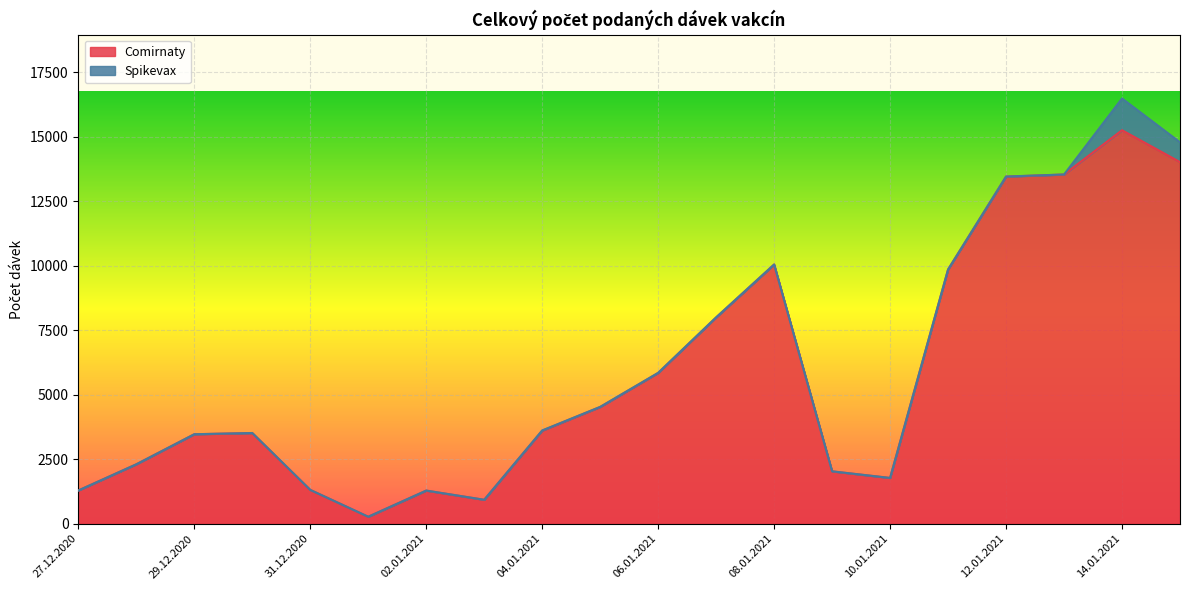

At which category is the sum across all series the highest?

14.01.2021